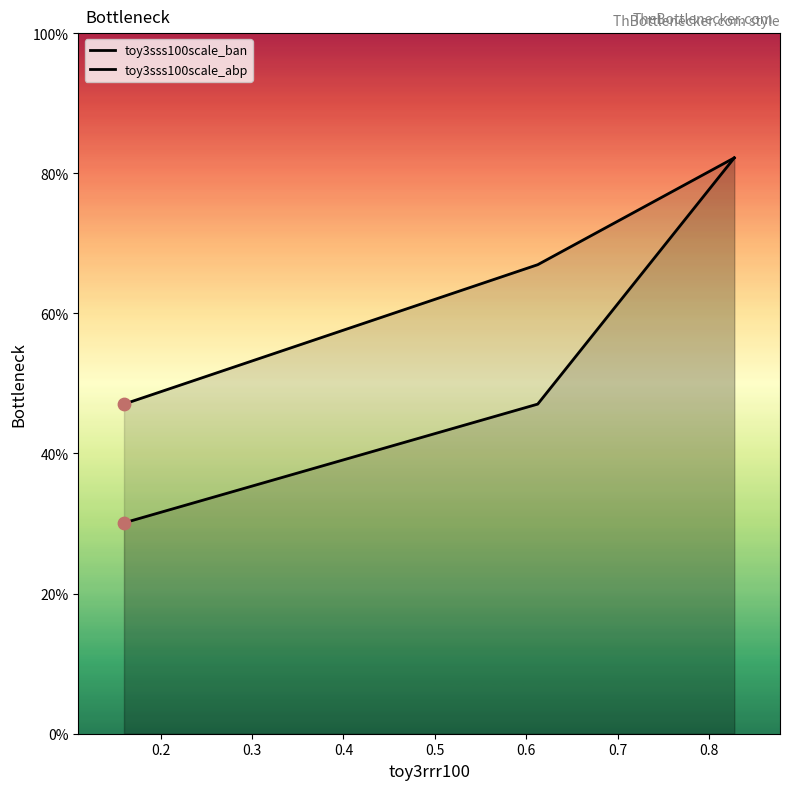

Which series reaches the maximum Y coordinate?

toy3sss100scale_ban